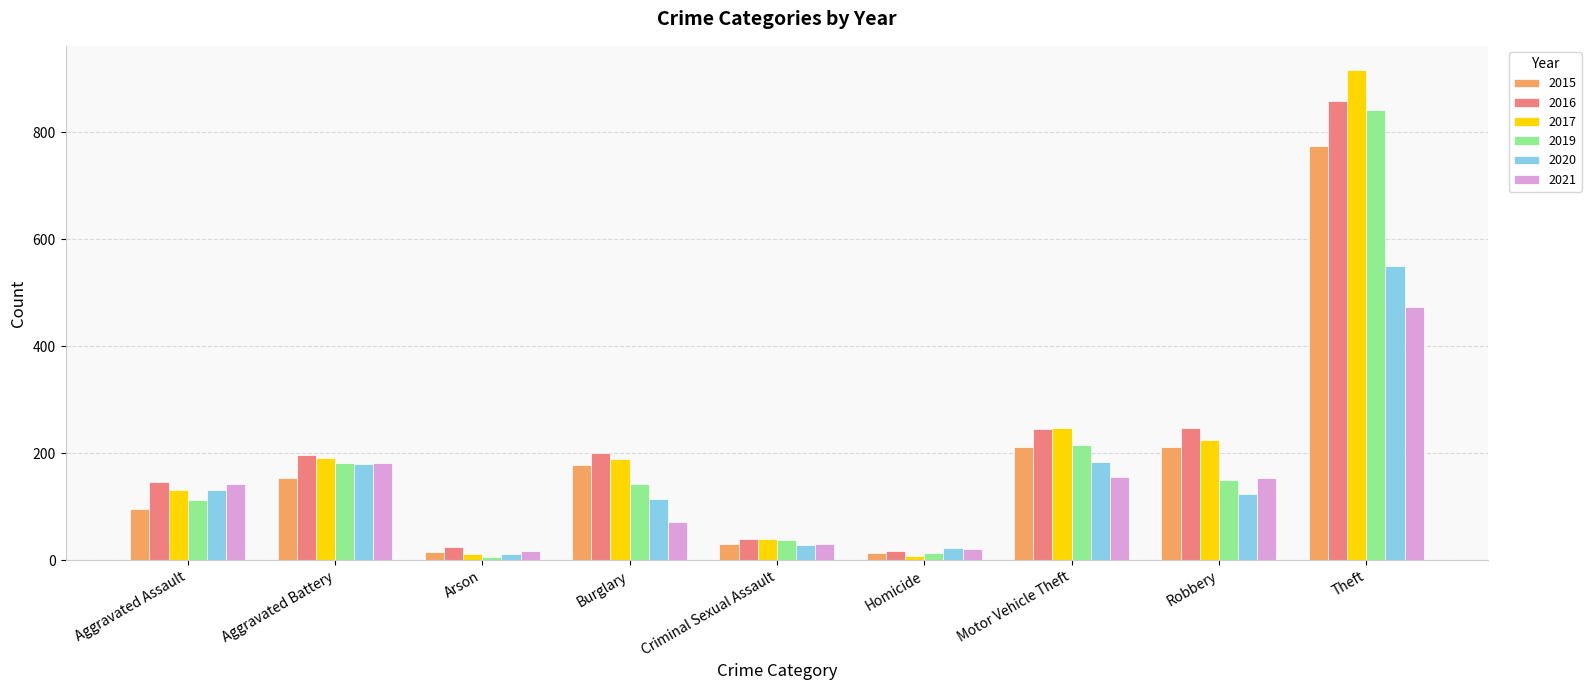

How many data points does each series have?

9